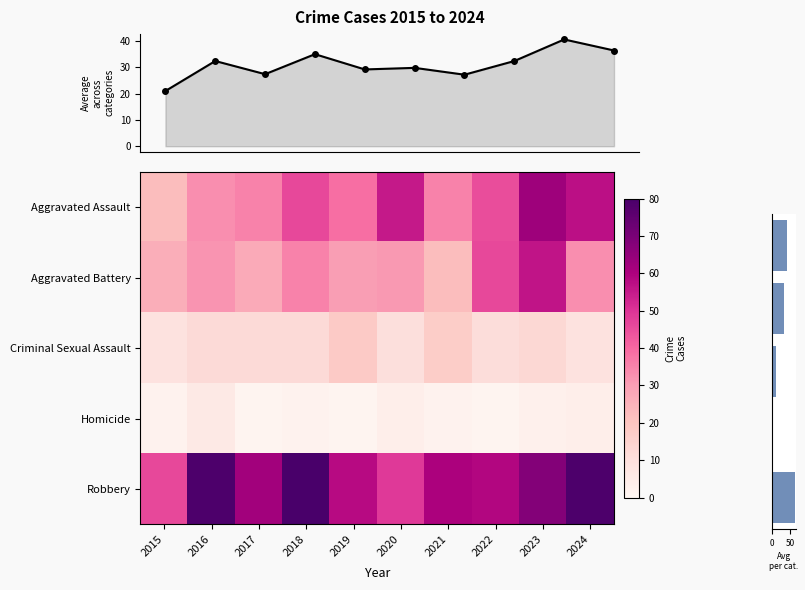

At how many categories does at least one series exceed 37?

10